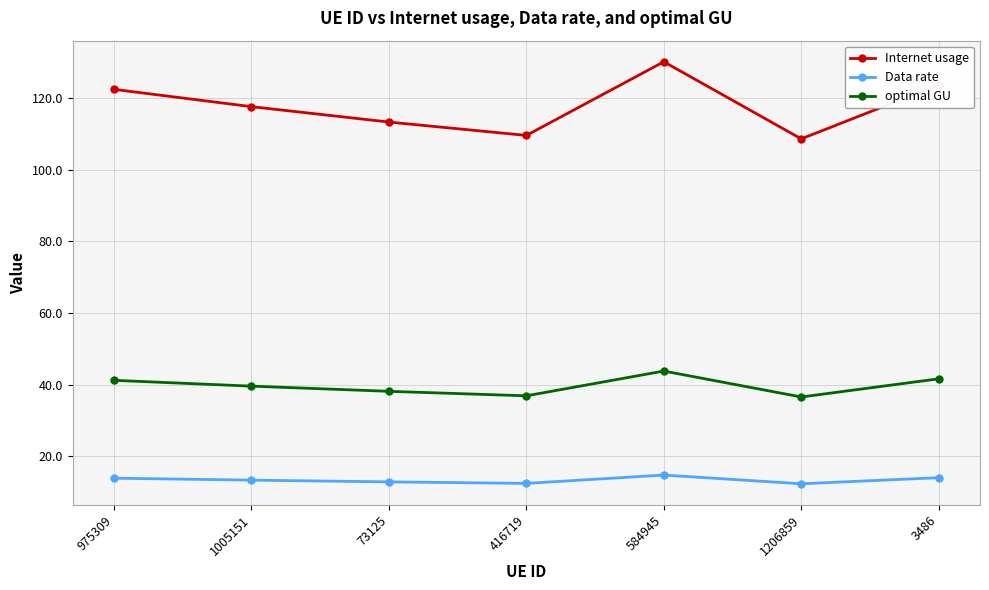

What is the sum of all Internet usage values?

825.3